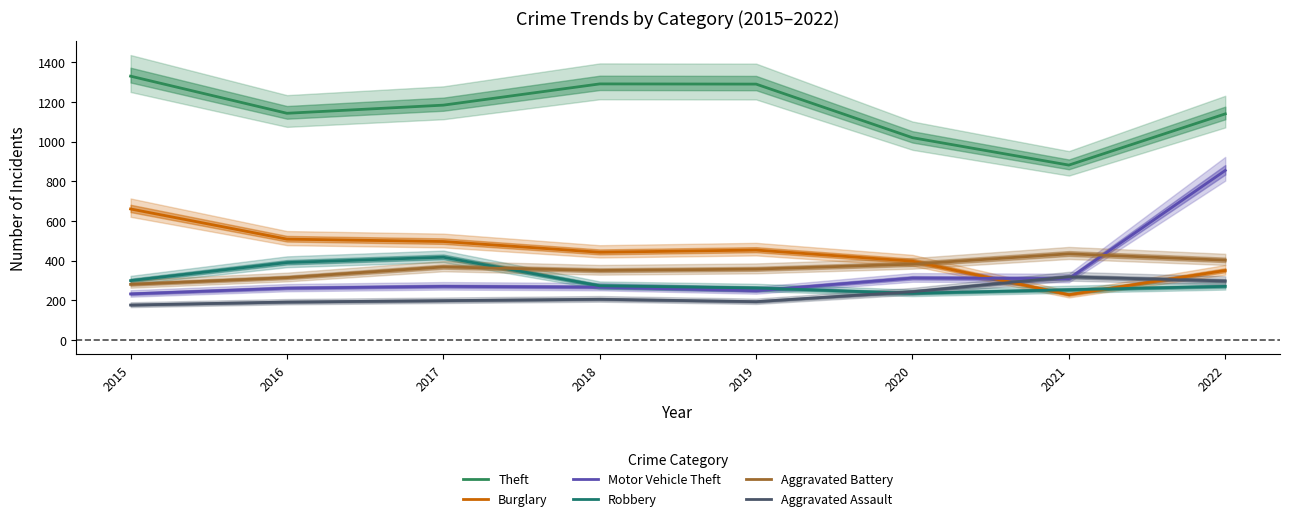

True or false: Aggravated Battery and Aggravated Assault intersect in this chart.

False